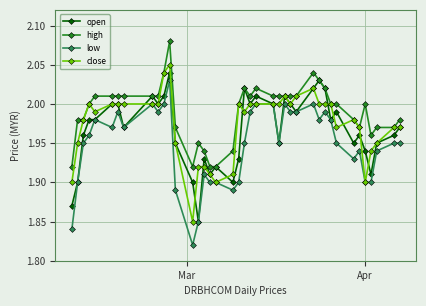

How many lines are shown in the chart?

4